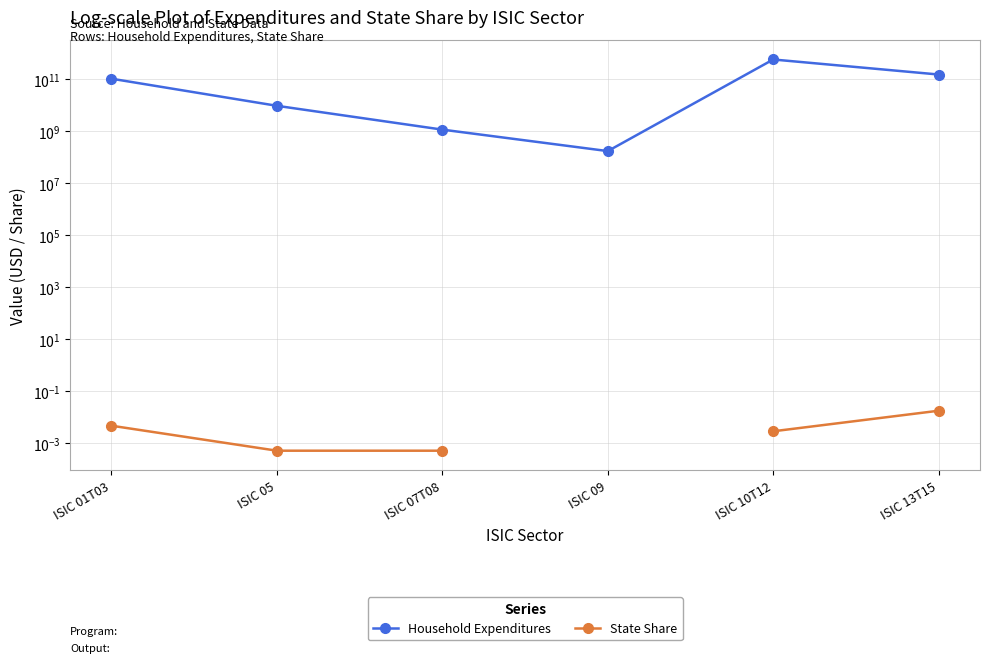

Is it true that Household Expenditures equals 9628791687.5 at ISIC 05?

True